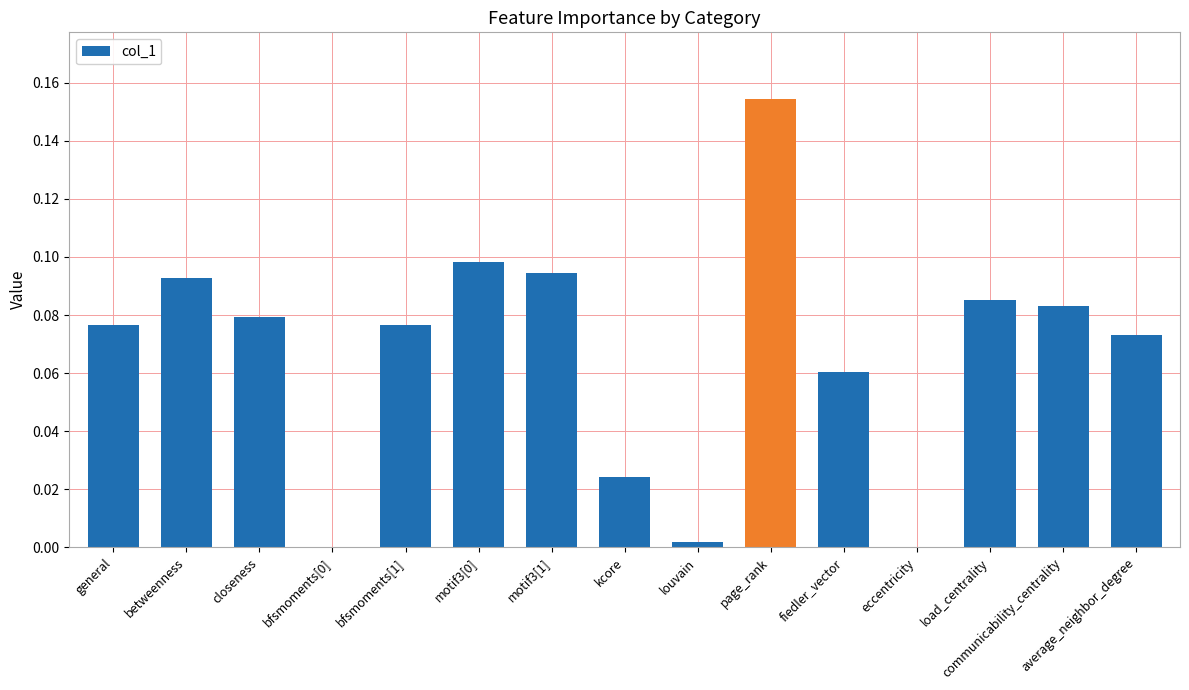

What is the sum of all values?

1.0